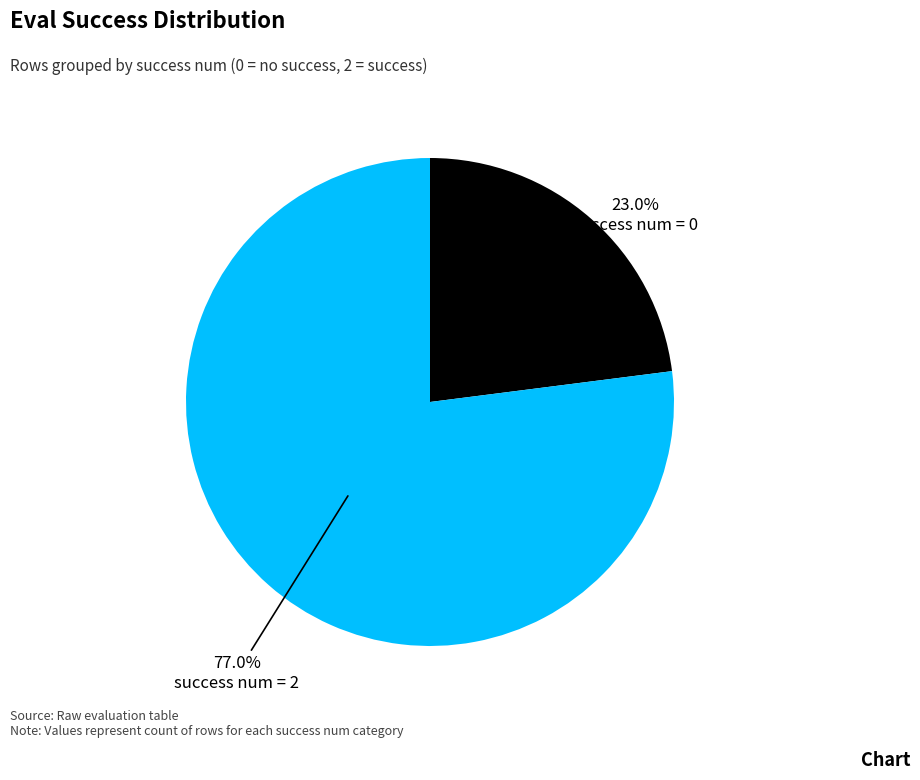

Does any single category account for the majority?

Yes